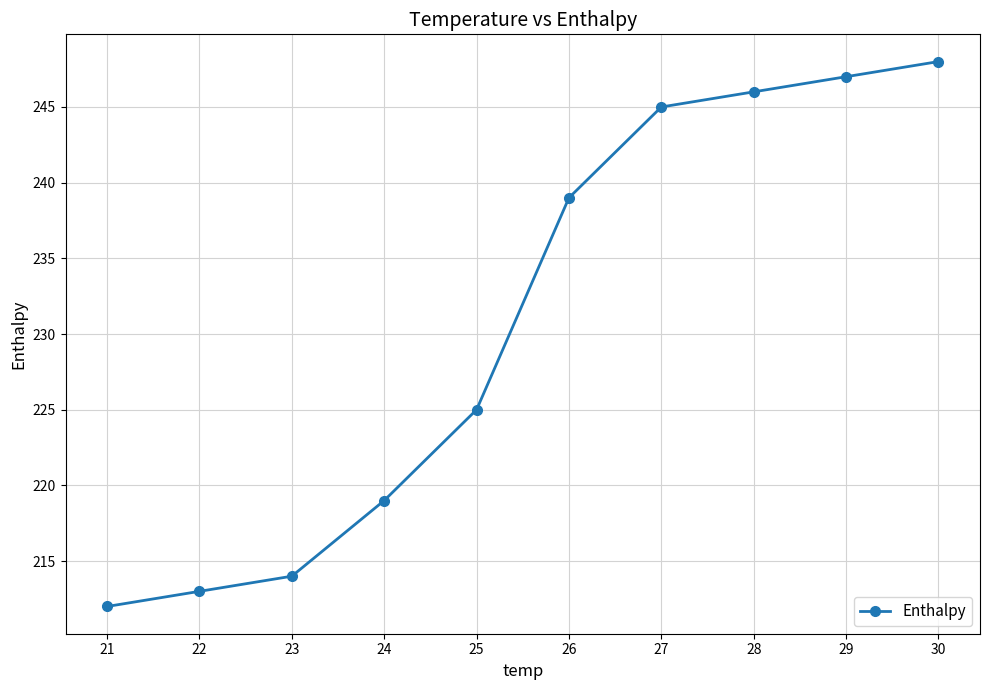

Reading left to right, what are all the values shown in this chart?

212	213	214	219	225	239	245	246	247	248